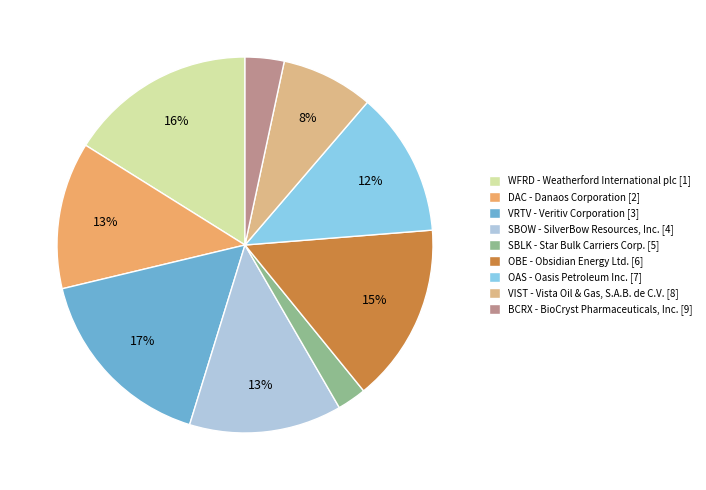

To the nearest percent, what is the combined percentage of VRTV and OBE?

32%